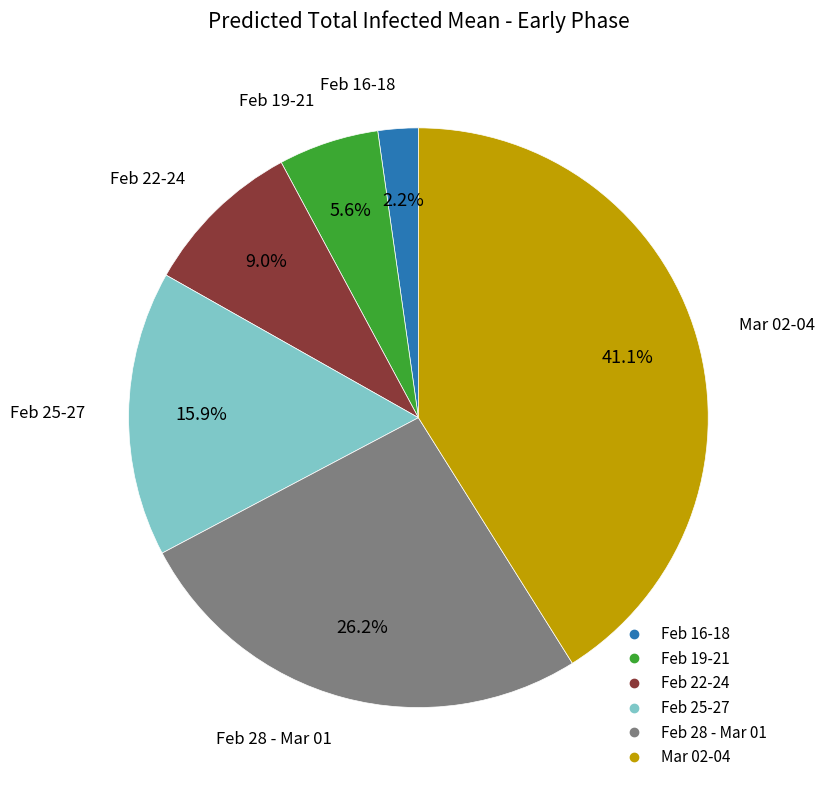

Is there a majority slice in this chart?

No